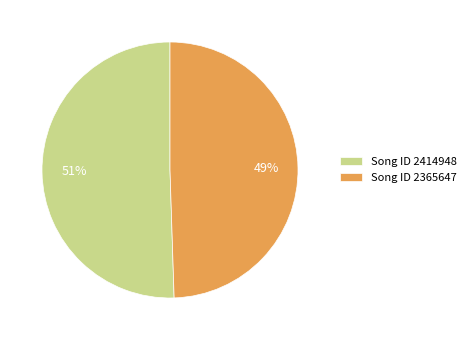

What is the largest slice in the pie chart?

Song ID 2414948